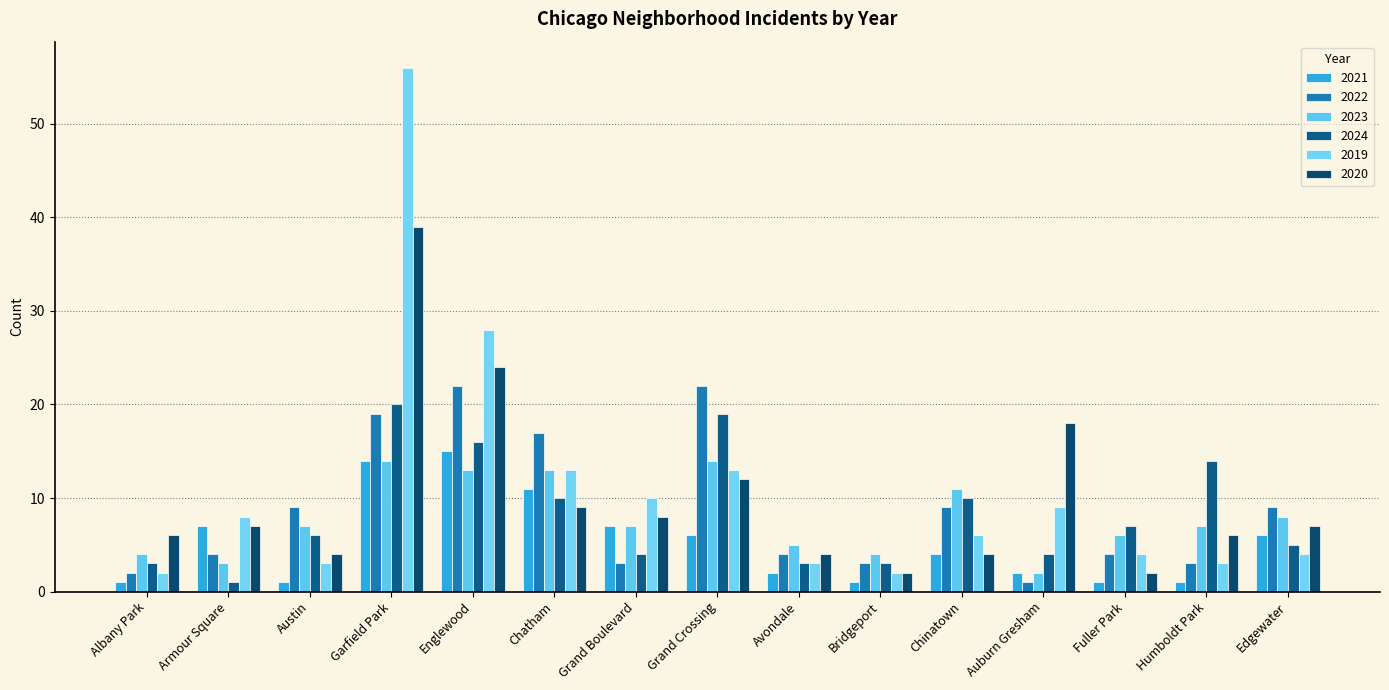

Reading left to right, transcribe all the data shown in this chart.

2021: 1	7	1	14	15	11	7	6	2	1	4	2	1	1	6
2022: 2	4	9	19	22	17	3	22	4	3	9	1	4	3	9
2023: 4	3	7	14	13	13	7	14	5	4	11	2	6	7	8
2024: 3	1	6	20	16	10	4	19	3	3	10	4	7	14	5
2019: 2	8	3	56	28	13	10	13	3	2	6	9	4	3	4
2020: 6	7	4	39	24	9	8	12	4	2	4	18	2	6	7